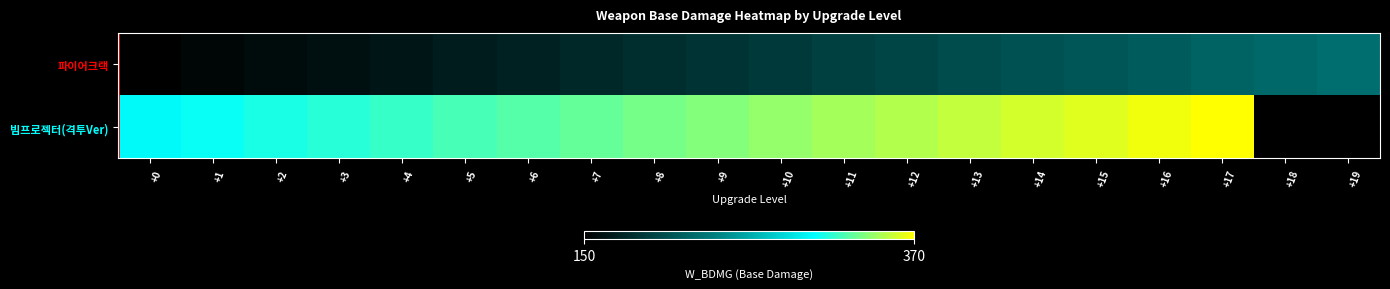

Which has a higher value, +15 or +14?

+15